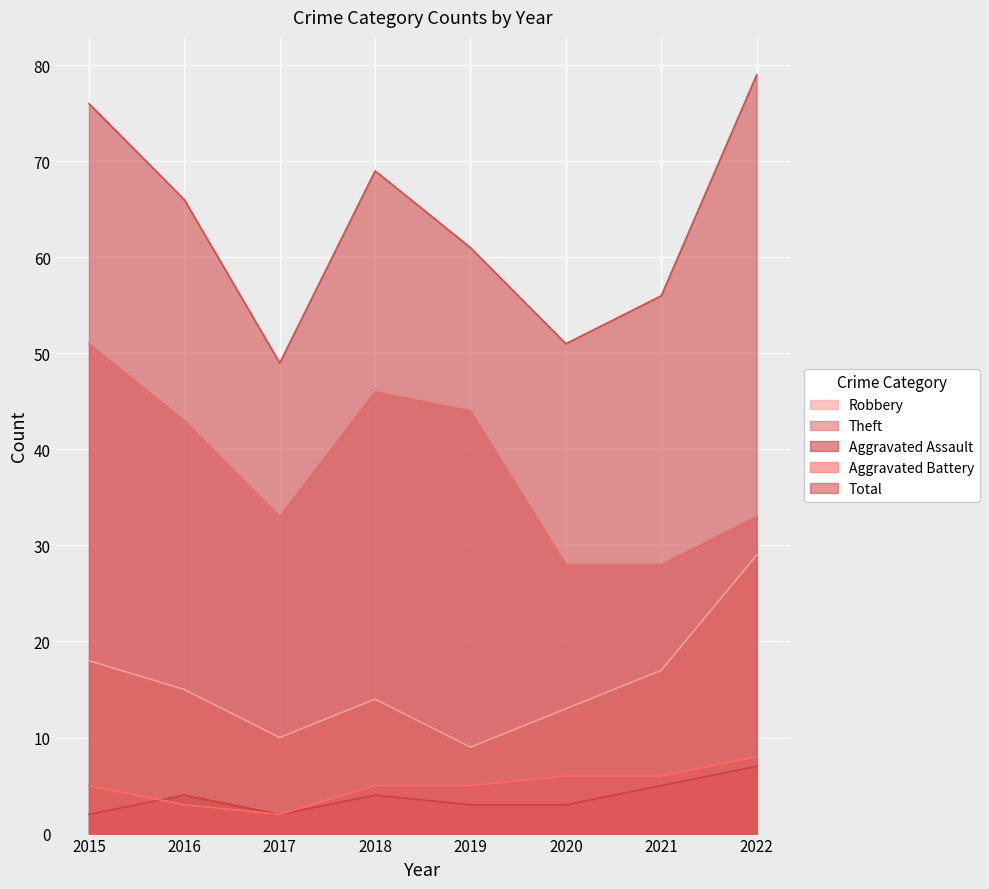

What is the greatest value displayed?

79